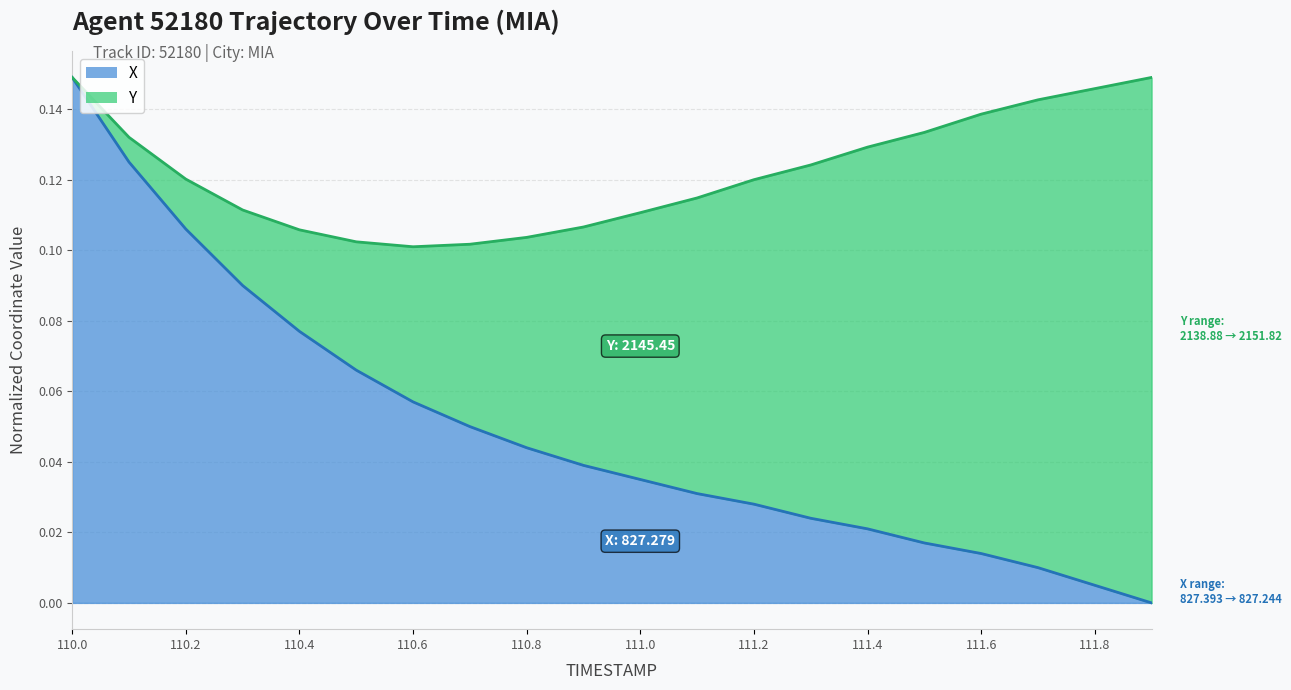

List the labels in order of value, largest first.

110.0, 110.1, 110.2, 110.3, 110.4, 110.5, 110.6, 110.7, 110.8, 110.9, 111.0, 111.1, 111.2, 111.3, 111.4, 111.5, 111.6, 111.7, 111.8, 111.9